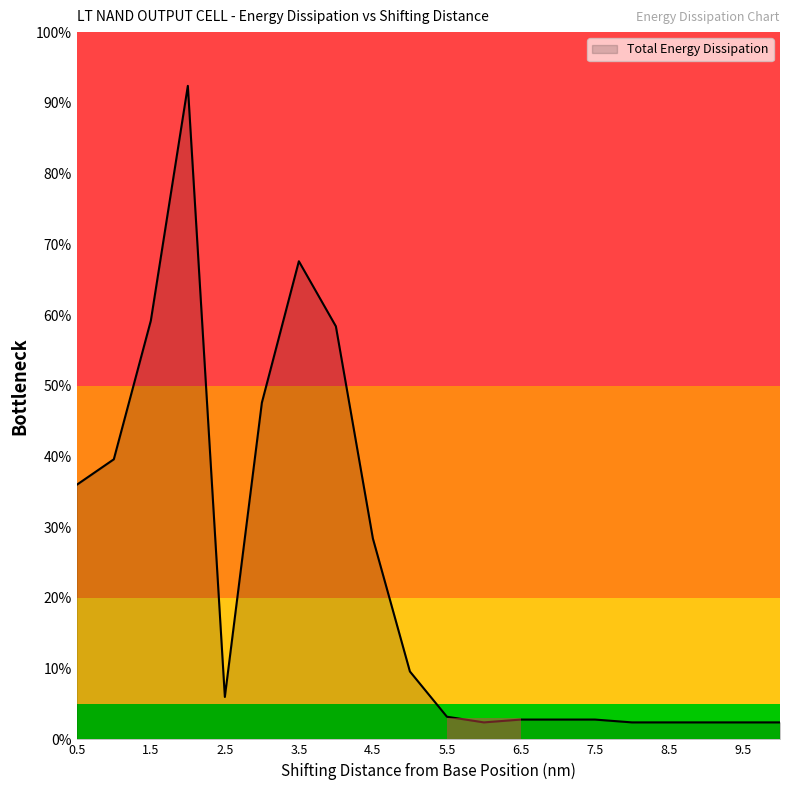

What is the difference between the maximum and minimum values?

90.0